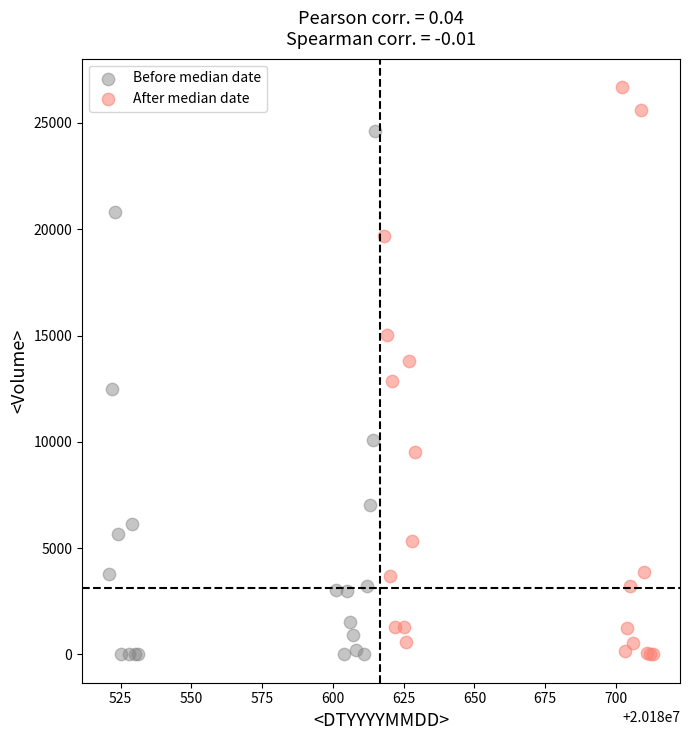

Which series contains the highest Y value?

After median date